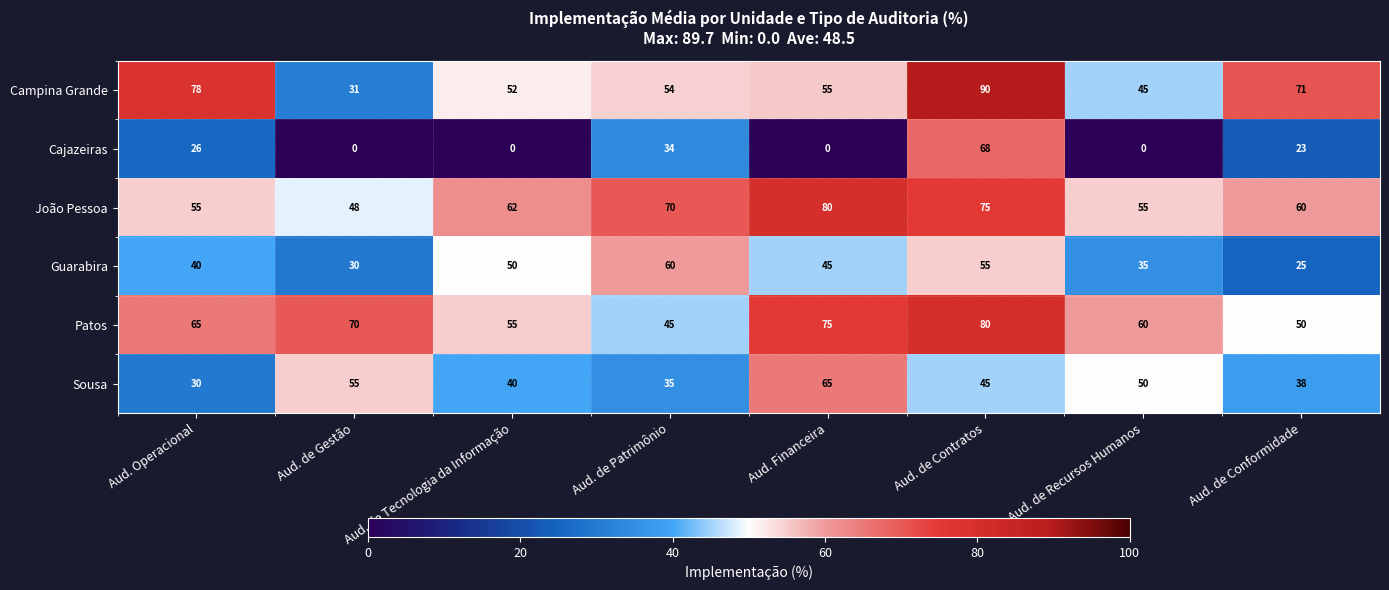

What is the lowest value of the Campina Grande series?

31